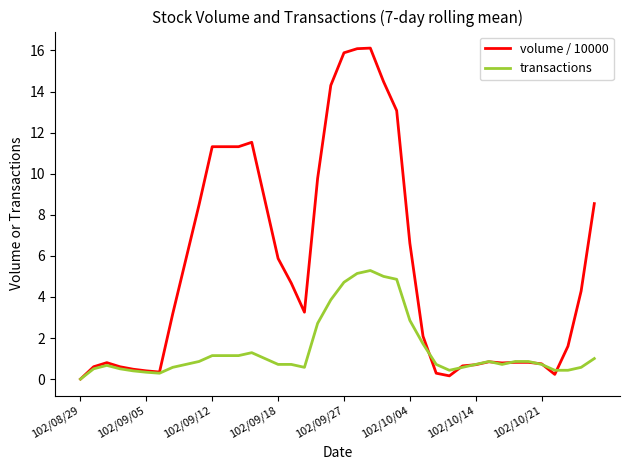

Which series has the largest total across all categories?

volume / 10000